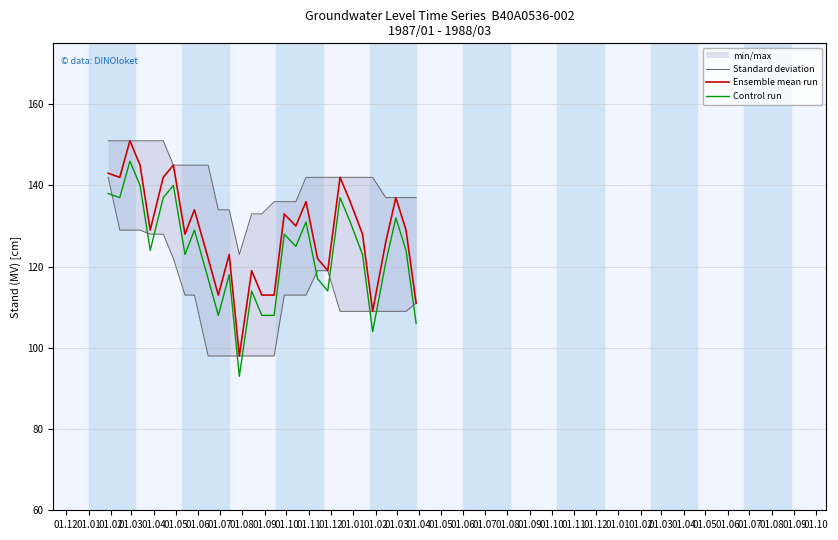

Count the number of data series in this chart.

3